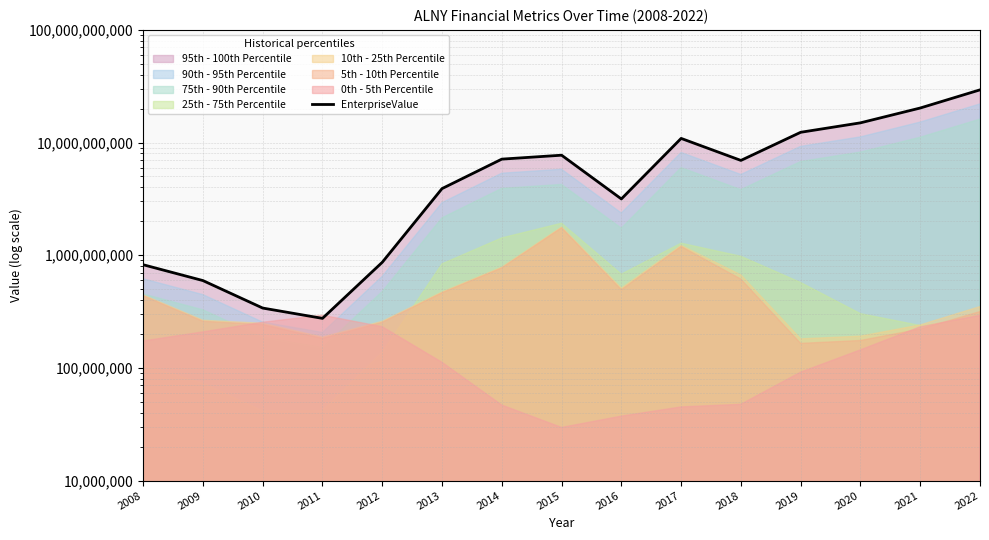

Which label corresponds to the largest value in the chart?

2022